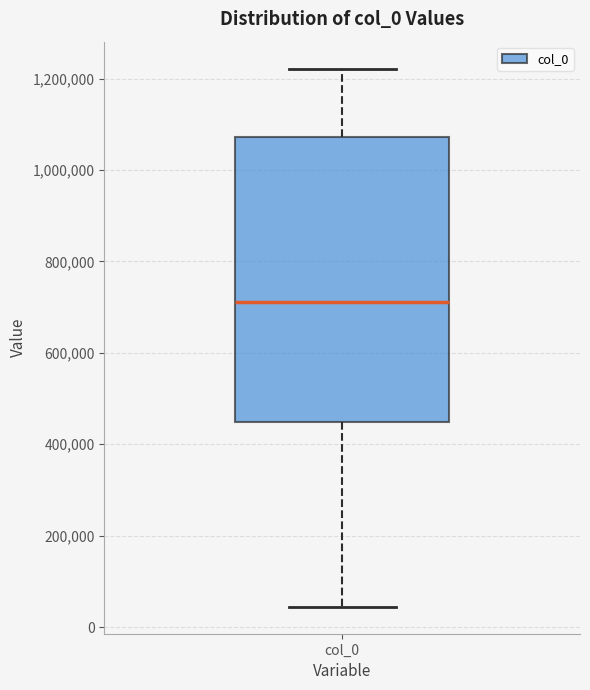

Where is the upper edge of the box for col_0 on the y-axis? The values are not printed on the chart, so give them approximately, as read against the axis.

1080000